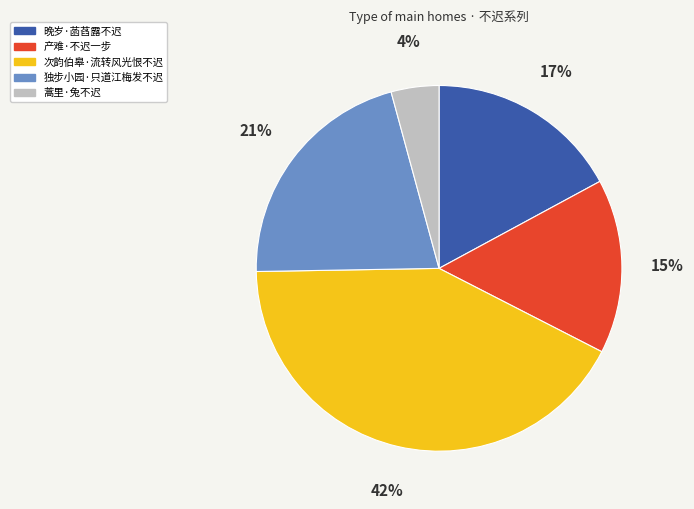

To the nearest percent, what percentage of the pie is 独步小园·只道江梅发不迟?

21%